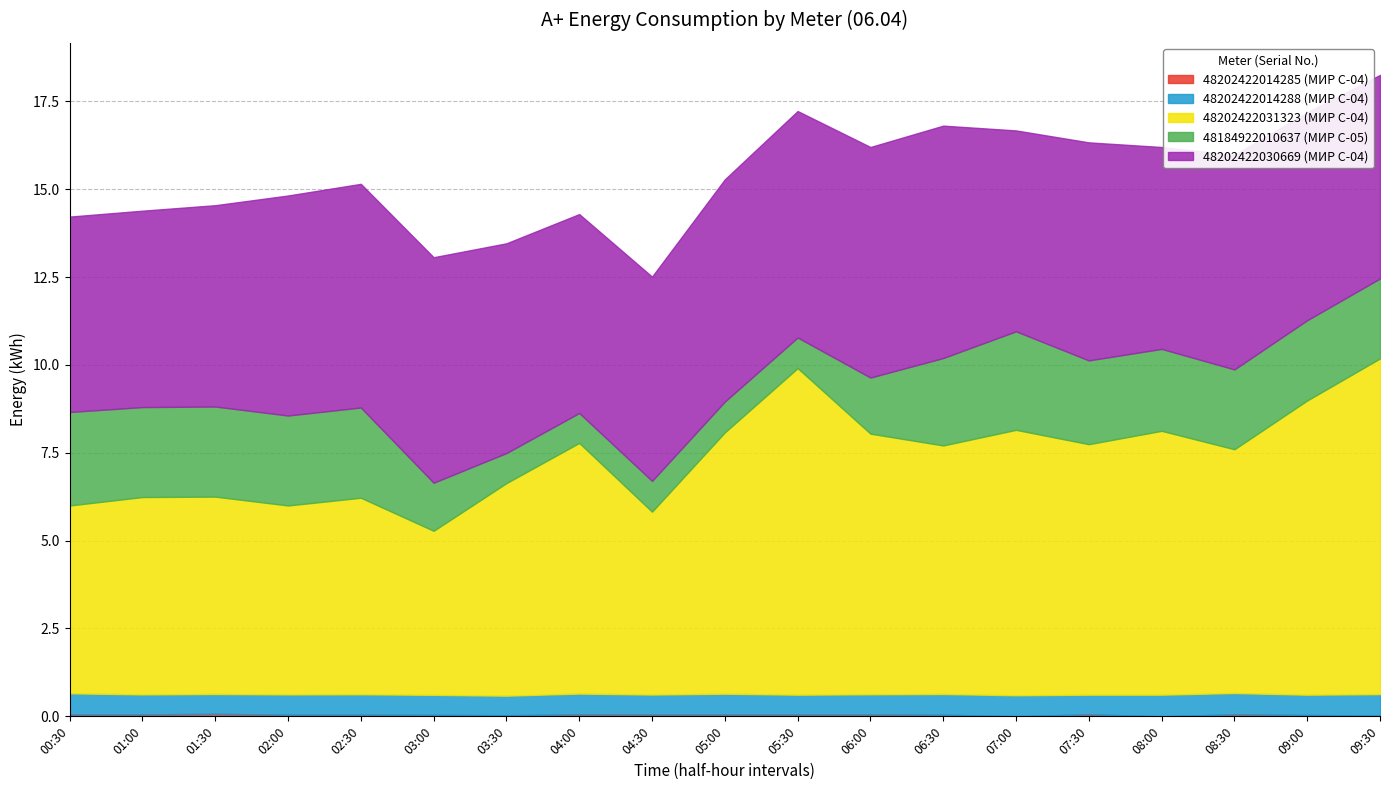

What is the difference between the 48202422031323 (МИР С-04) values at 04:30 and 06:30?

1.9